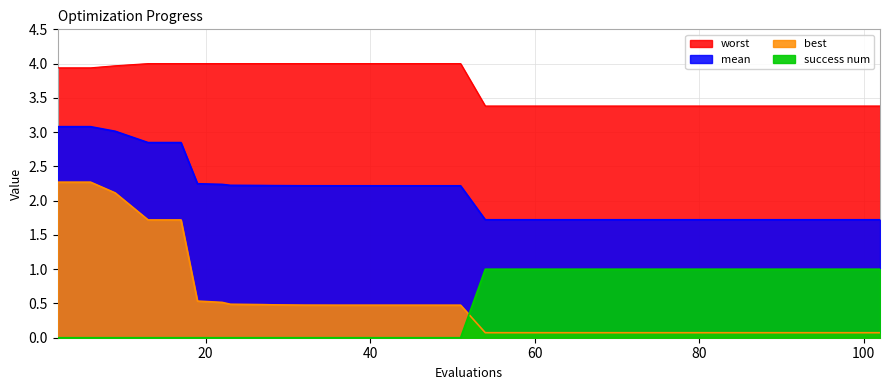

Which category has the highest value in the success num series?

54